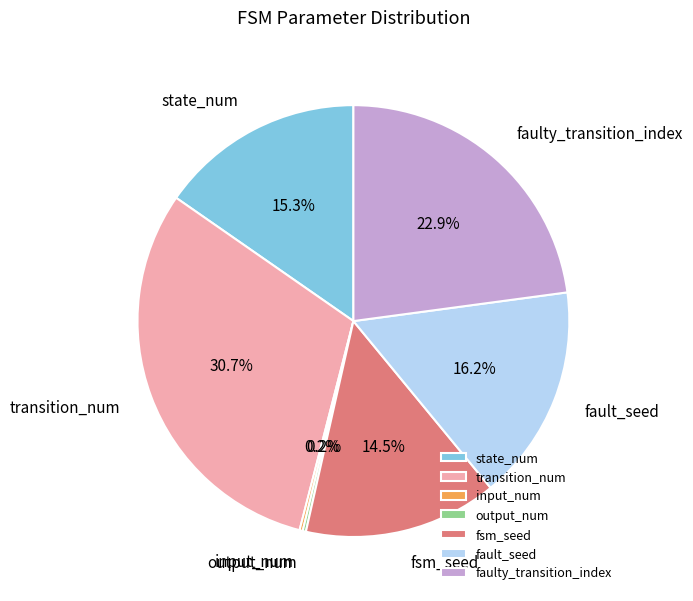

Is transition_num the majority of the pie?

No